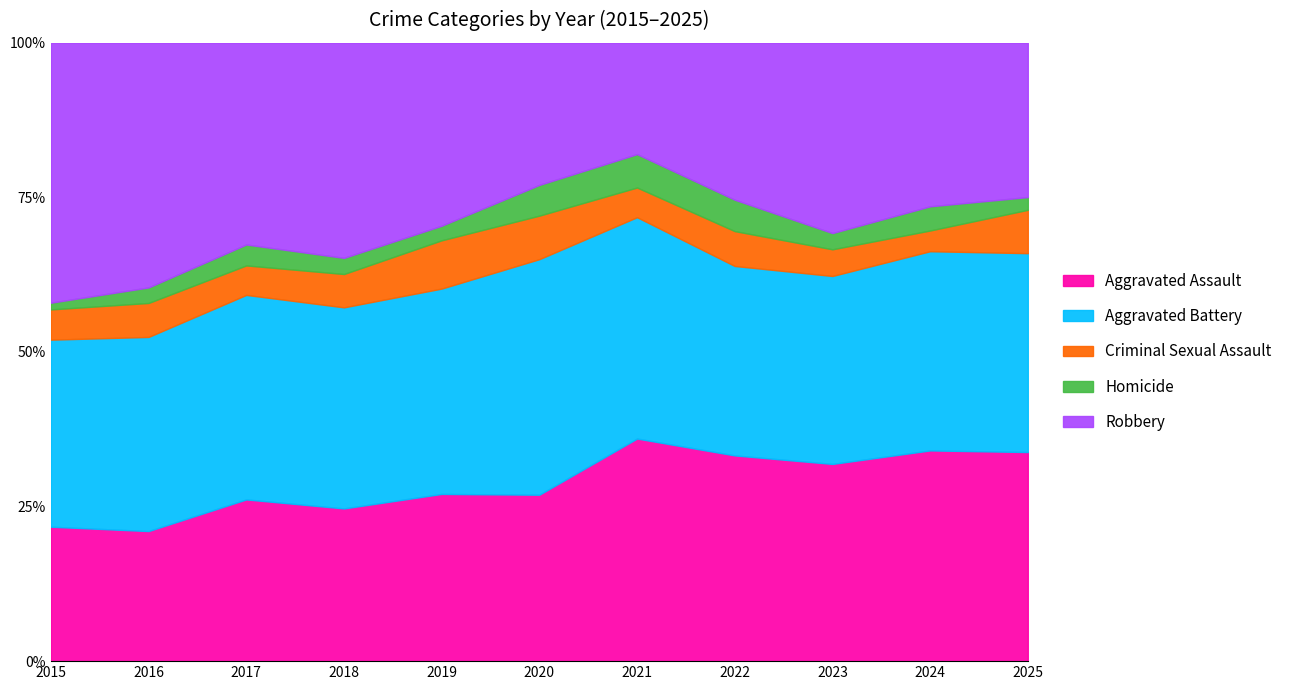

Where is the first local maximum for Homicide?

2017